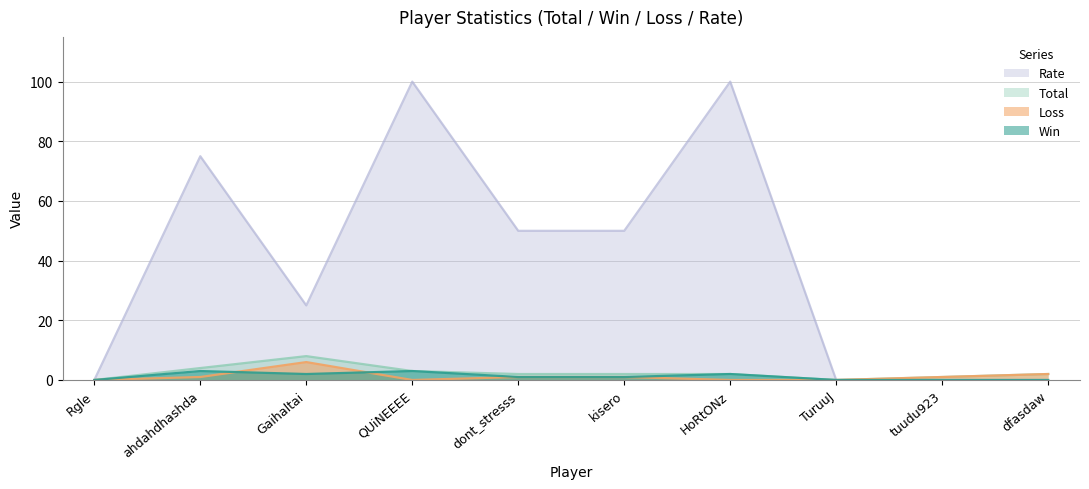

What is the difference between the second highest and second lowest values in the Loss series?

2